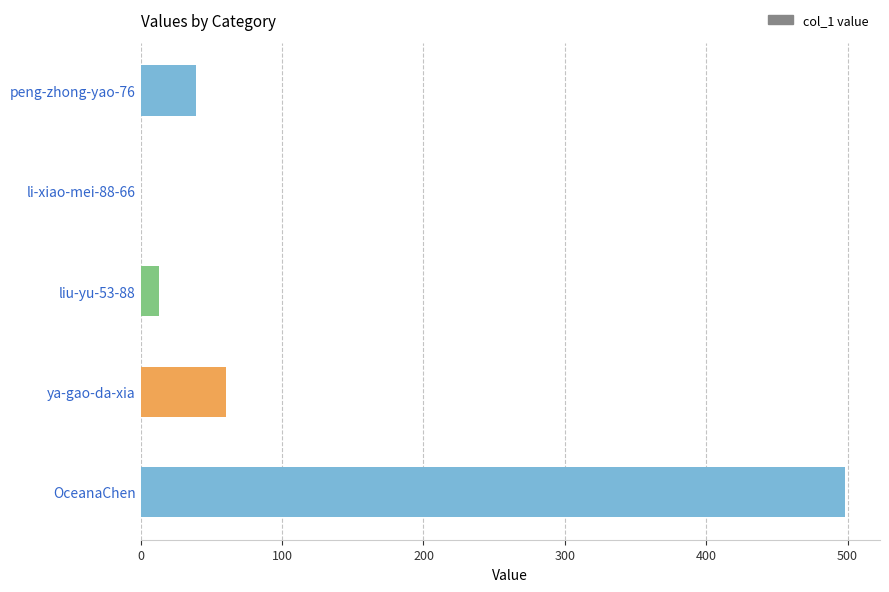

The value at OceanaChen is 498. True or false?

True